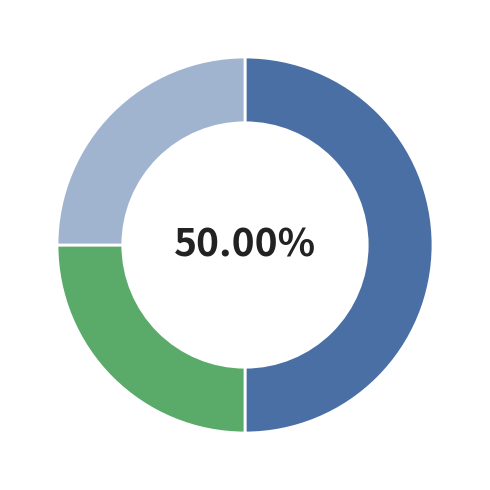

Count the number of slices in the pie.

3